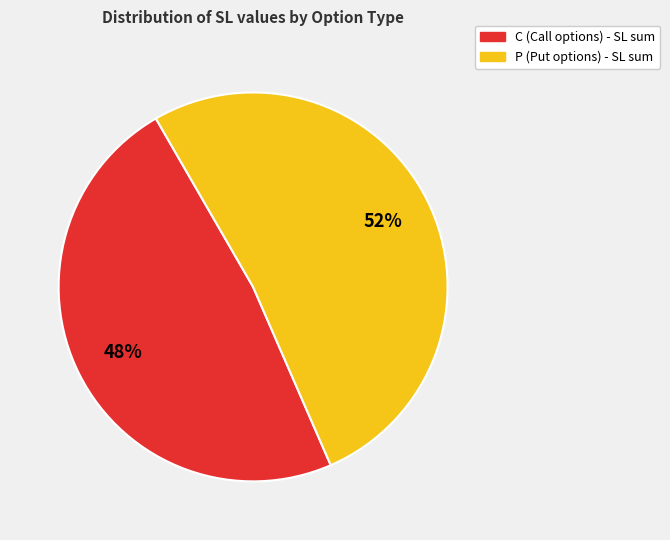

Approximately how many times larger is the value at C compared to P?

0.9